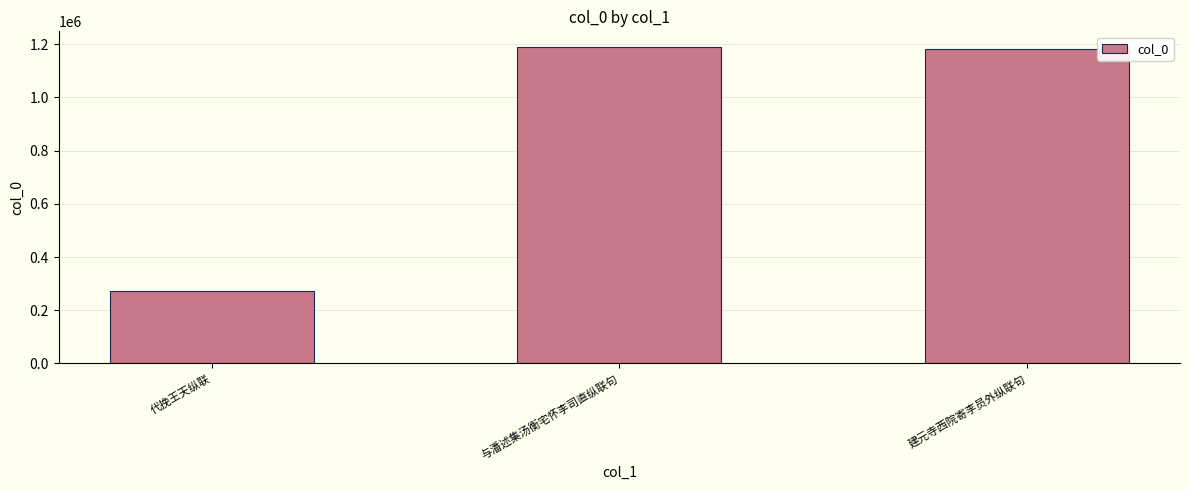

Is it true that the value at 代挽王天纵联 is 413948?

False